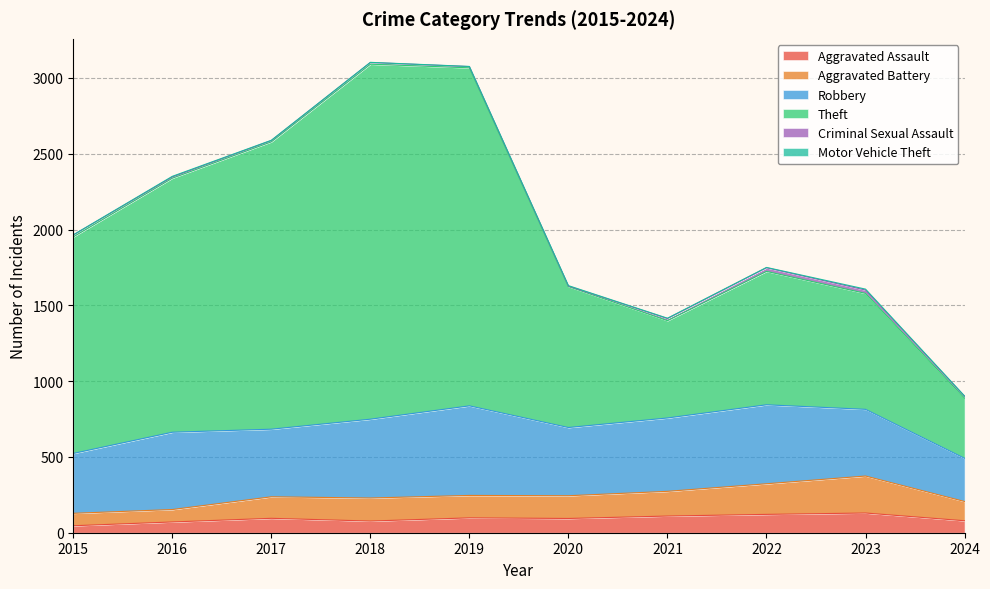

Which series has the largest total across all categories?

Theft